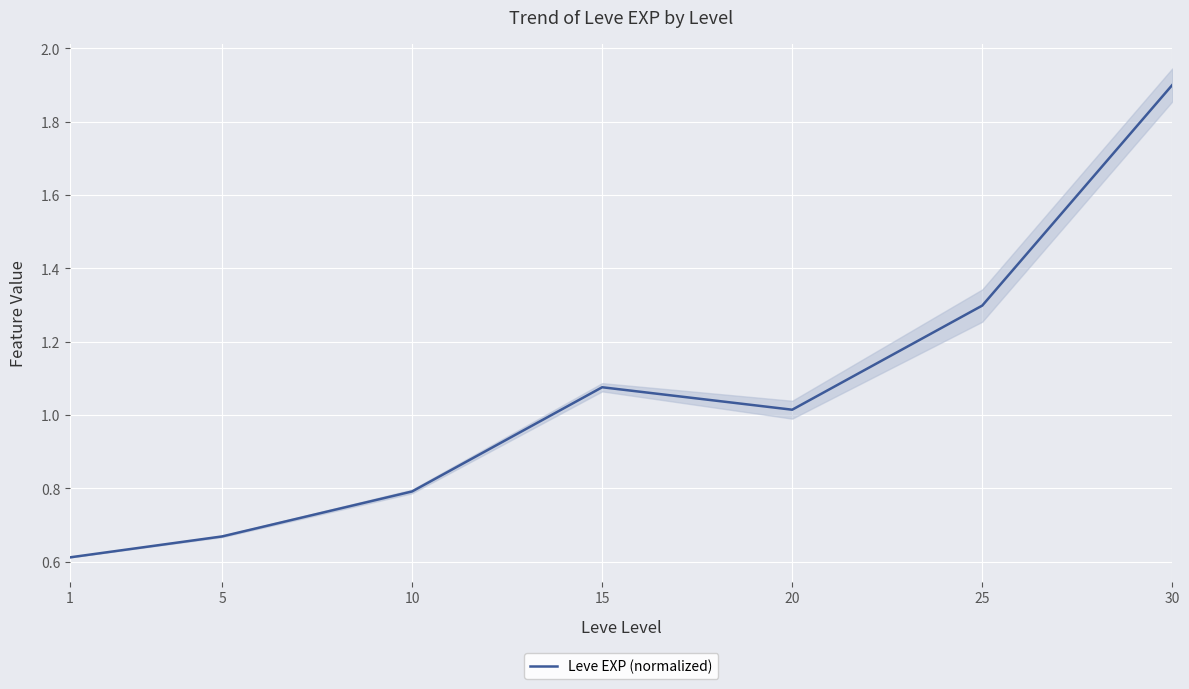

How many categories are shown in the chart?

7